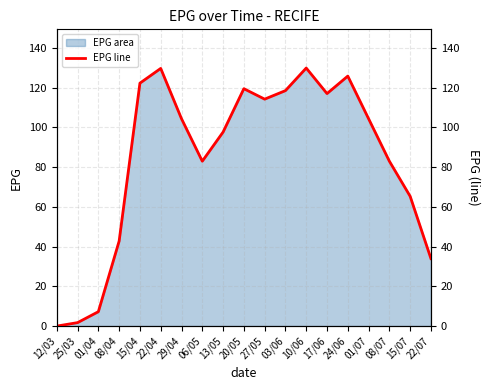

Reading left to right, list all the values displayed in this chart.

12/03=0.0	25/03=1.7	01/04=7.2	08/04=42.8	15/04=122.2	22/04=129.6	29/04=104.3	06/05=83.0	13/05=97.6	20/05=119.4	27/05=114.2	03/06=118.5	10/06=129.8	17/06=117.0	24/06=125.8	01/07=104.3	08/07=83.0	15/07=65.3	22/07=34.0